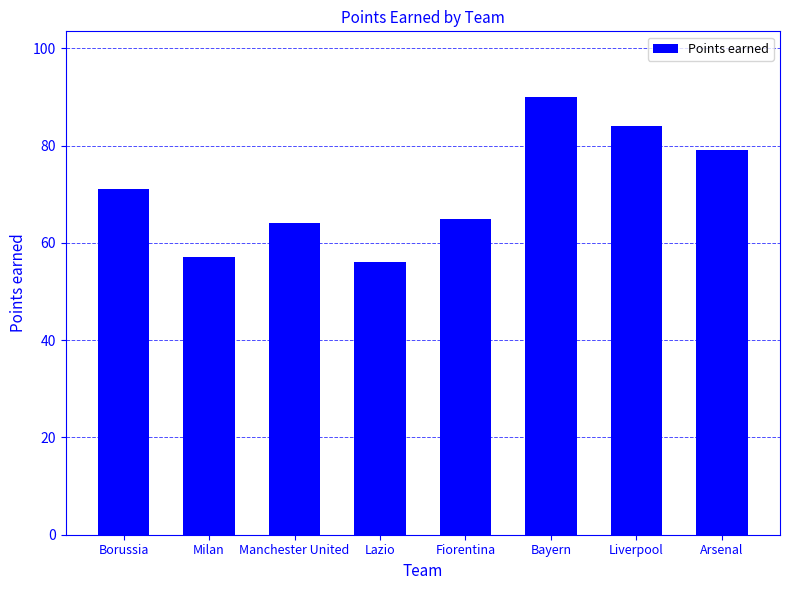

Reading left to right, list all the values displayed in this chart.

Borussia=71	Milan=57	Manchester United=64	Lazio=56	Fiorentina=65	Bayern=90	Liverpool=84	Arsenal=79